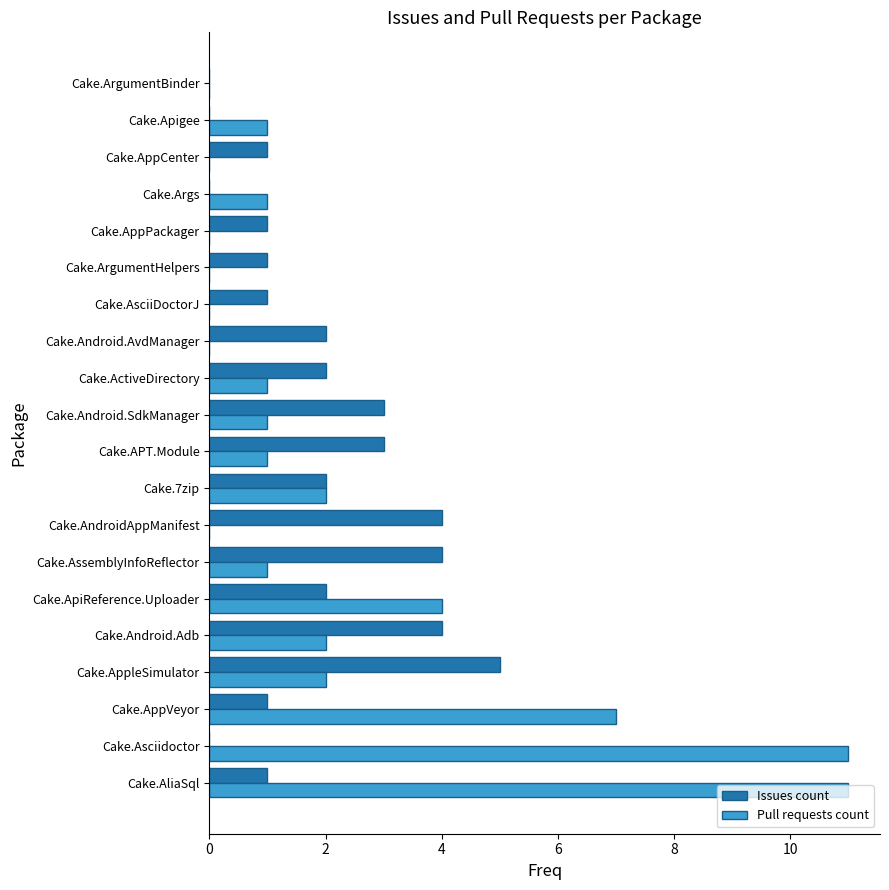

Which series changed the most between Cake.Asciidoctor and Cake.Android.AvdManager?

Pull requests count